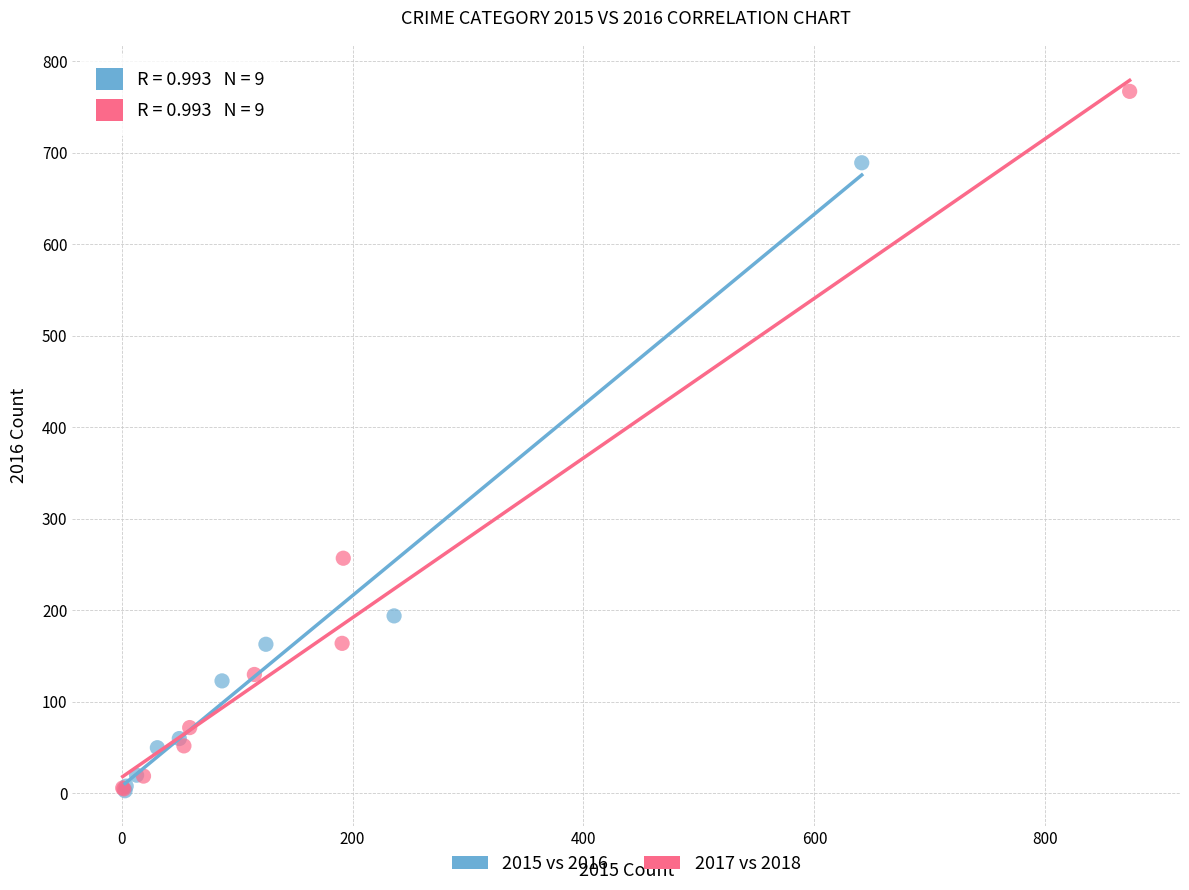

Which series has the largest Y range (max minus min)?

2017 vs 2018